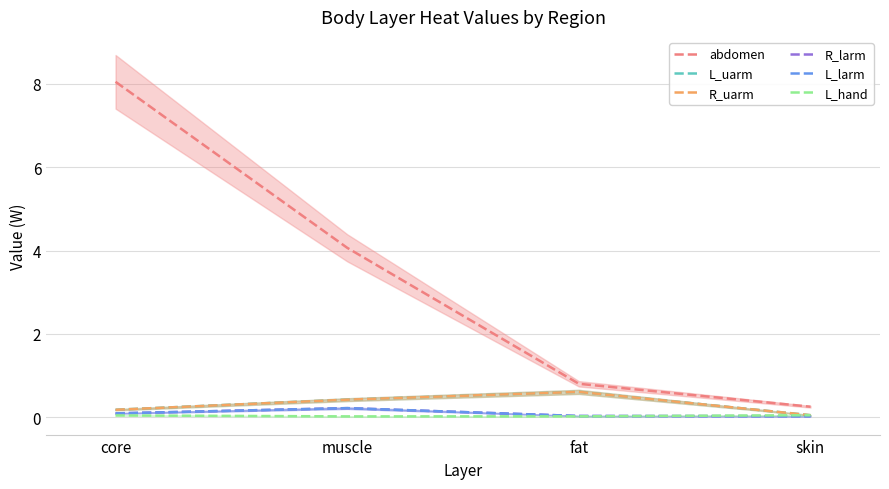

Rank the series at fat from highest to lowest value.

abdomen, L_uarm, R_uarm, R_larm, L_larm, L_hand